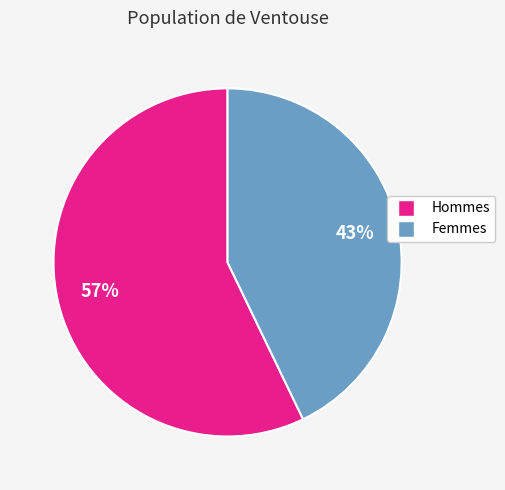

Is there a majority slice in this chart?

Yes